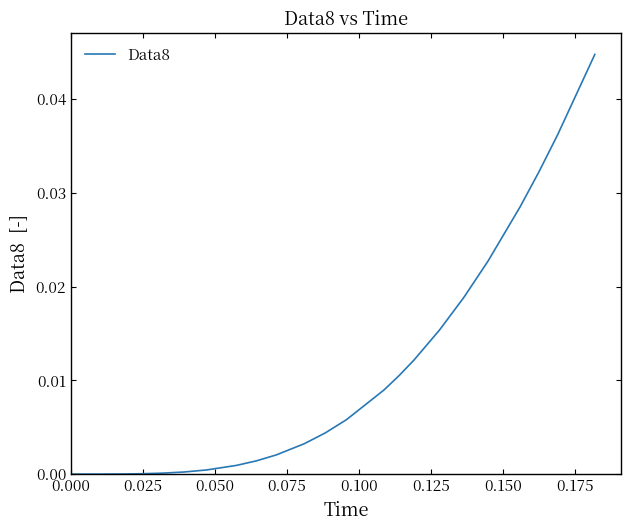

How many lines are shown in the chart?

1